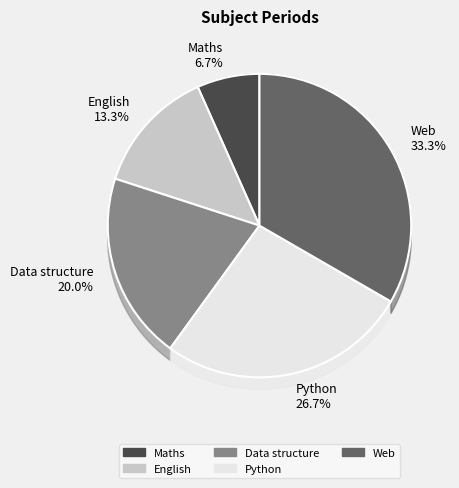

Does Maths represent more than half of the total?

No